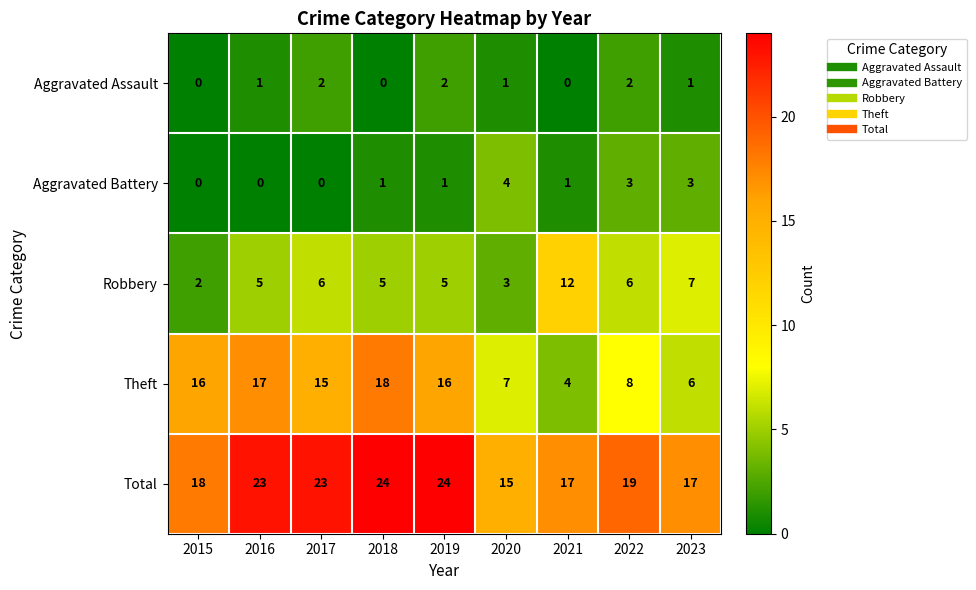

What is the sum of all Theft values?

107